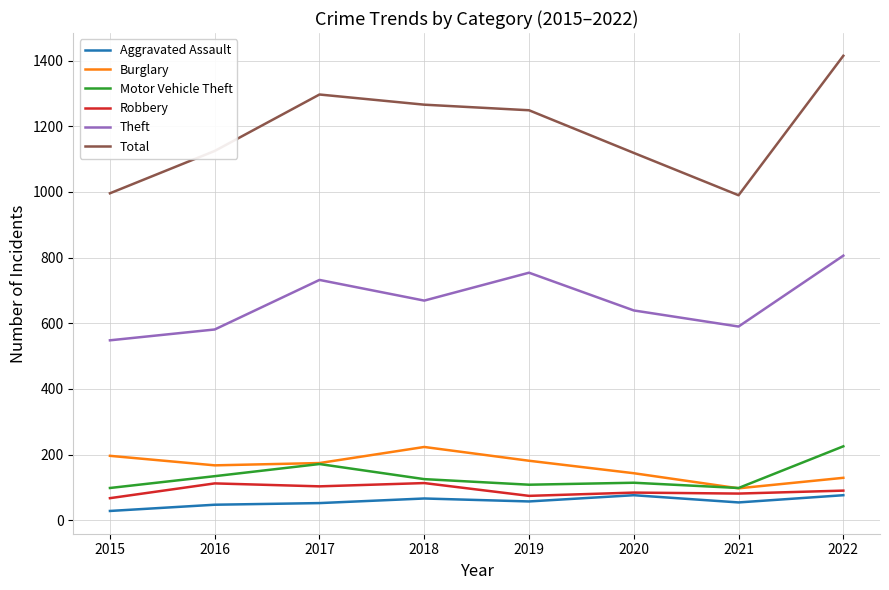

What is the difference between the maximum and minimum values in the Aggravated Assault series?

48